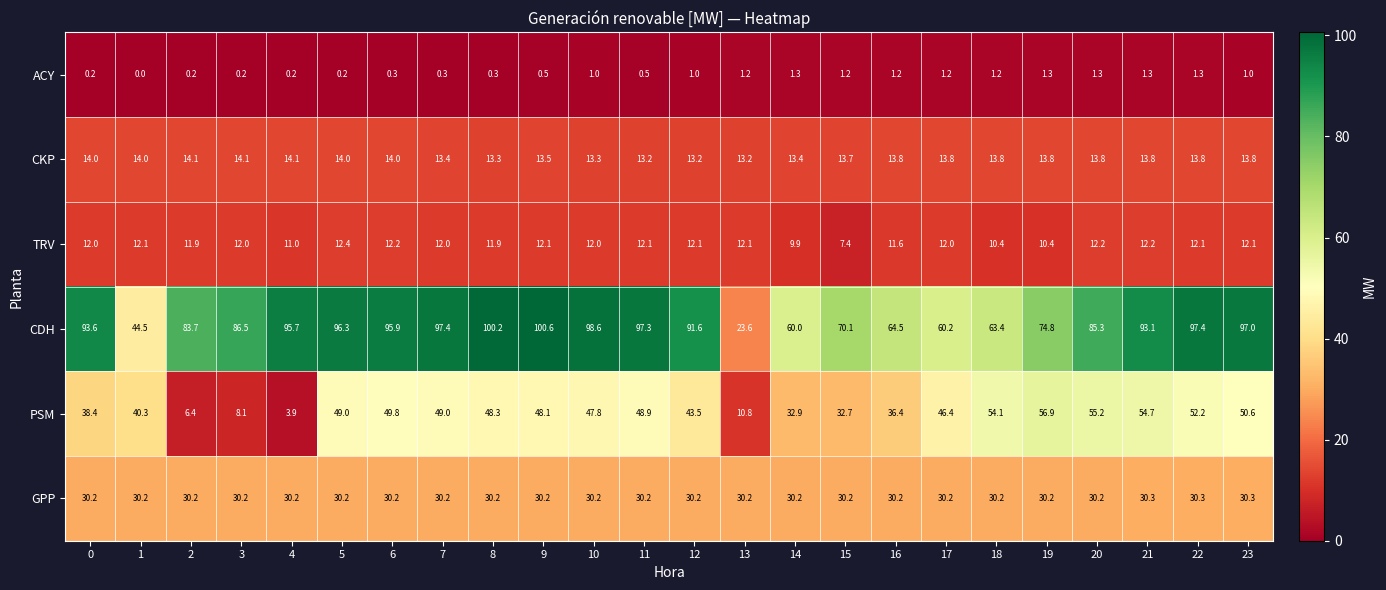

What is the highest value of the GPP series?

30.3